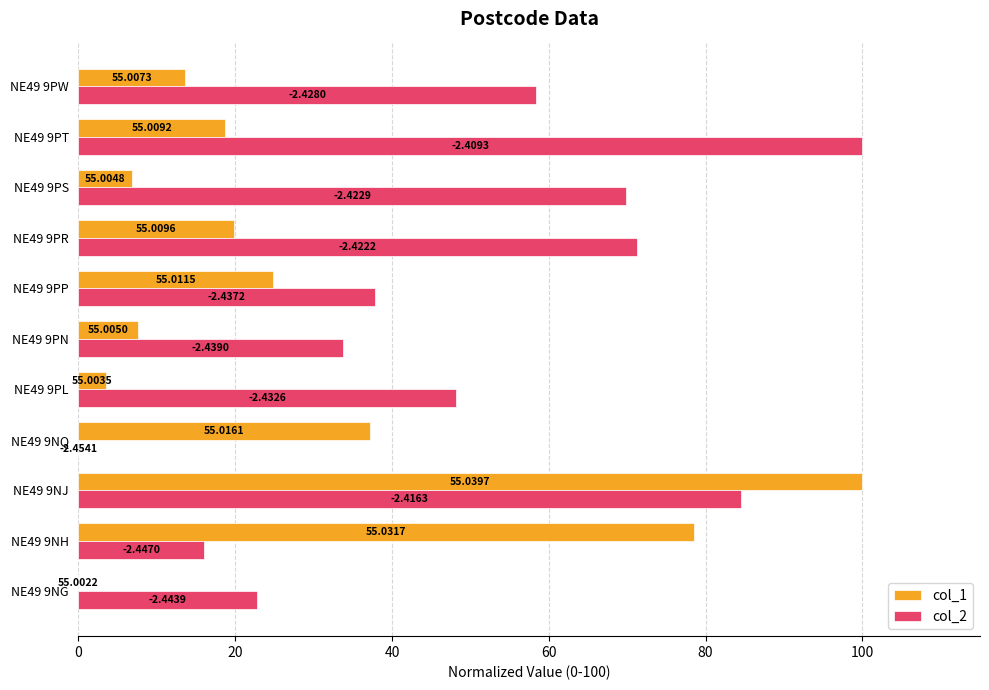

List the series in order of their overall mean, lowest first.

col_1, col_2